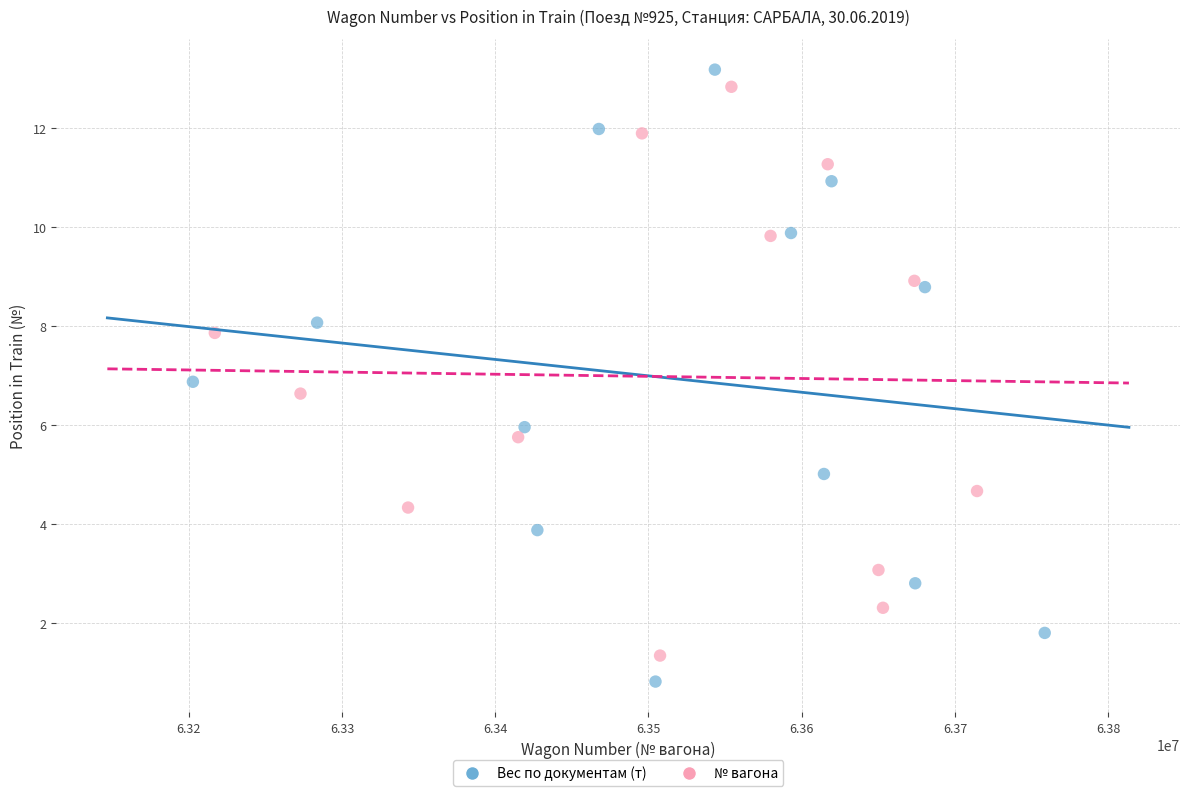

Which series has the widest spread of Y values?

Вес по документам (т)